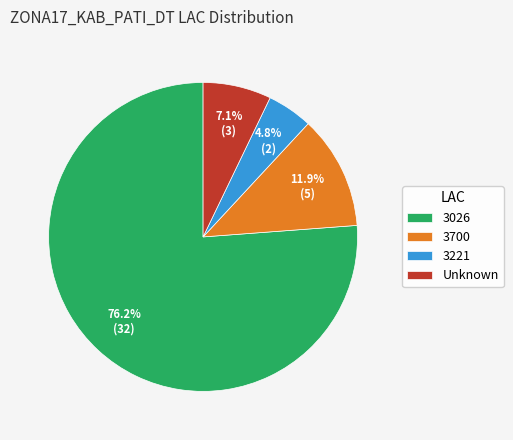

Combined, what portion of the pie is Unknown and 3700?

19.0%